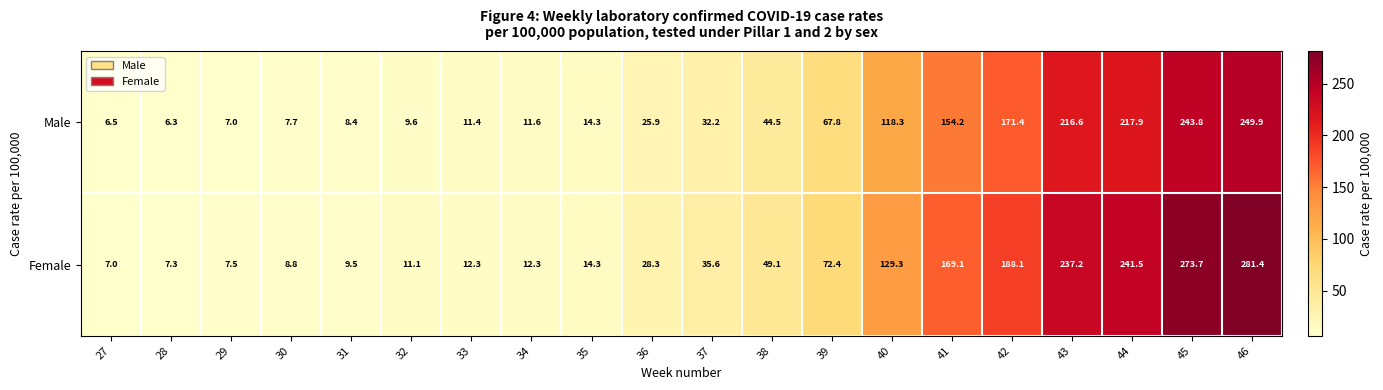

Which series has the largest range (max minus min)?

Female